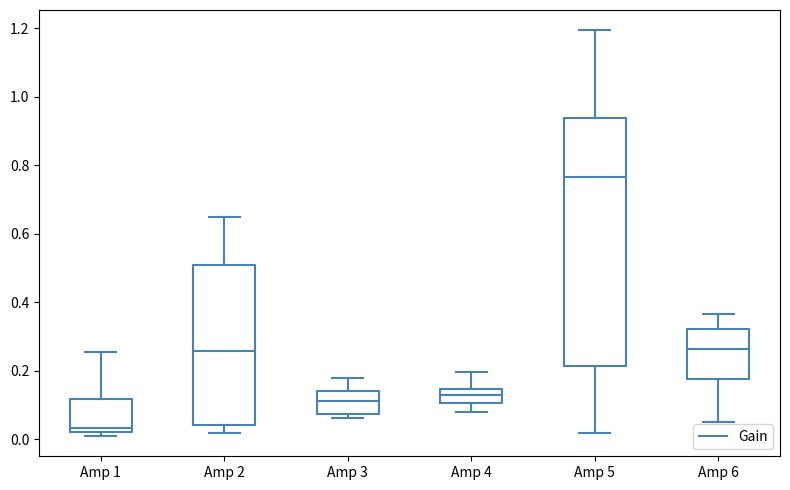

Reading left to right, read every box against the y-axis: the position of its median line, the range the box covers, and the ends of its whiskers. The values are not printed on the chart, so give them approximately, as read against the axis.

Amp 1: median 0.04, box 0.02 to 0.12, whiskers 0.02 (just below the box's lower edge) to 0.26
Amp 2: median 0.26, box 0.04 to 0.50, whiskers 0.02 to 0.64
Amp 3: median 0.12, box 0.08 to 0.14, whiskers 0.06 to 0.18
Amp 4: median 0.12, box 0.10 to 0.14, whiskers 0.08 to 0.20
Amp 5: median 0.76, box 0.22 to 0.94, whiskers 0.02 to 1.20
Amp 6: median 0.26, box 0.18 to 0.32, whiskers 0.06 to 0.36